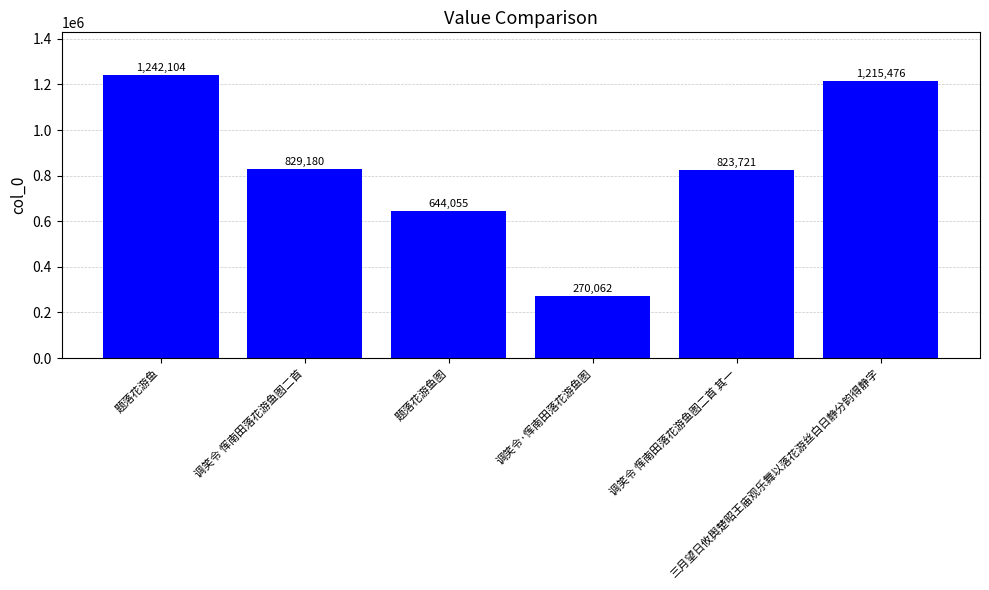

At which label does the data first exceed 829180?

题落花游鱼